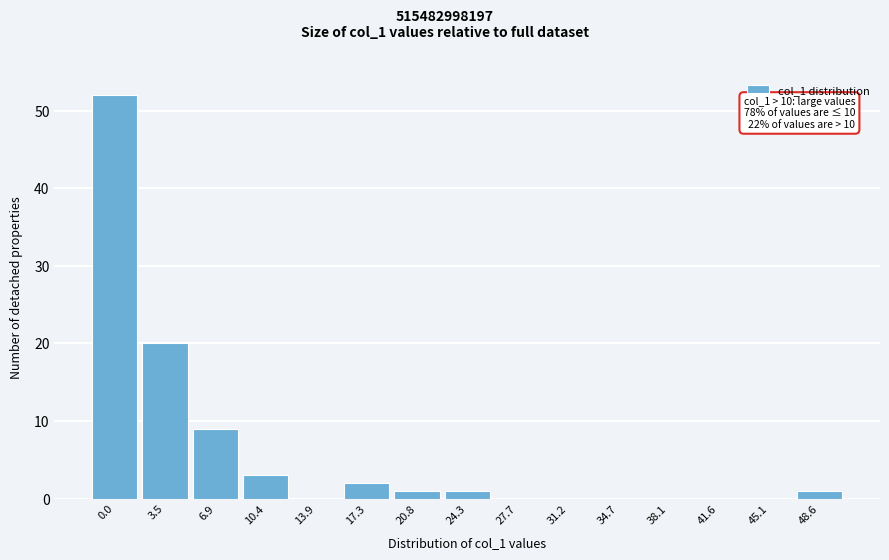

Reading left to right, transcribe all the data shown in this chart.

0.0=52	3.5=20	6.9=9	10.4=3	13.9=0	17.3=2	20.8=1	24.3=1	27.7=0	31.2=0	34.7=0	38.1=0	41.6=0	45.1=0	48.6=1